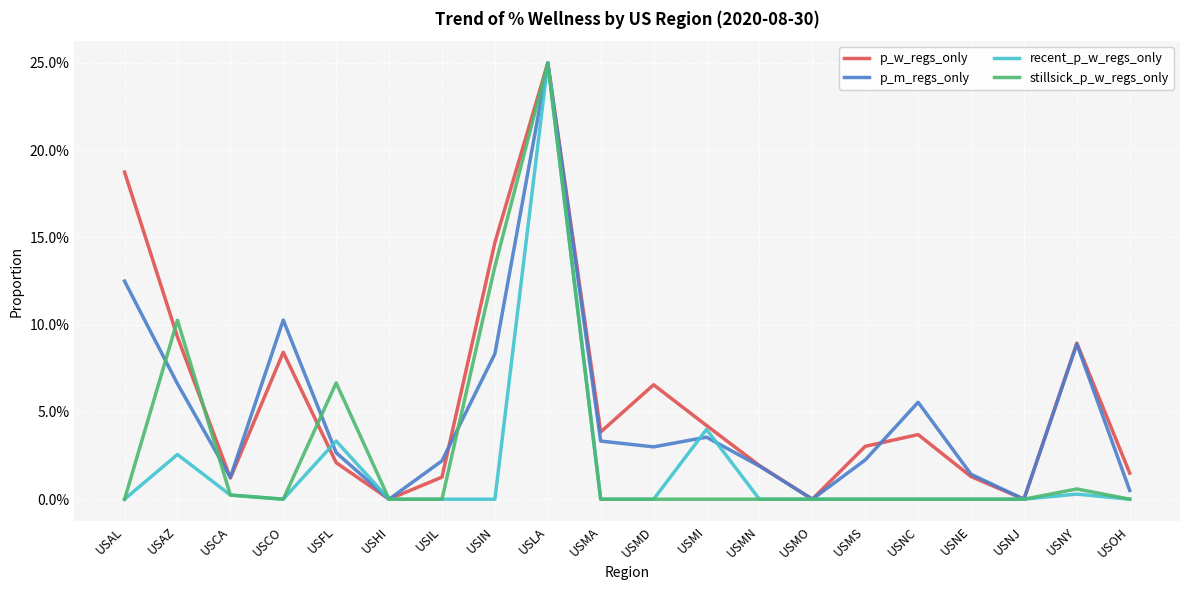

What is the average value of the p_w_regs_only series?

0.1